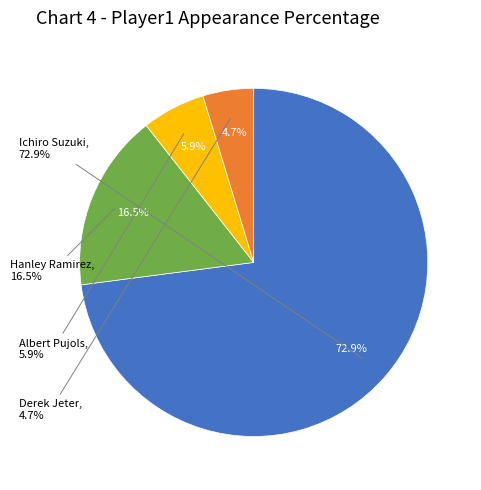

Rank the categories by value from highest to lowest.

Ichiro Suzuki, Hanley Ramirez, Albert Pujols, Derek Jeter